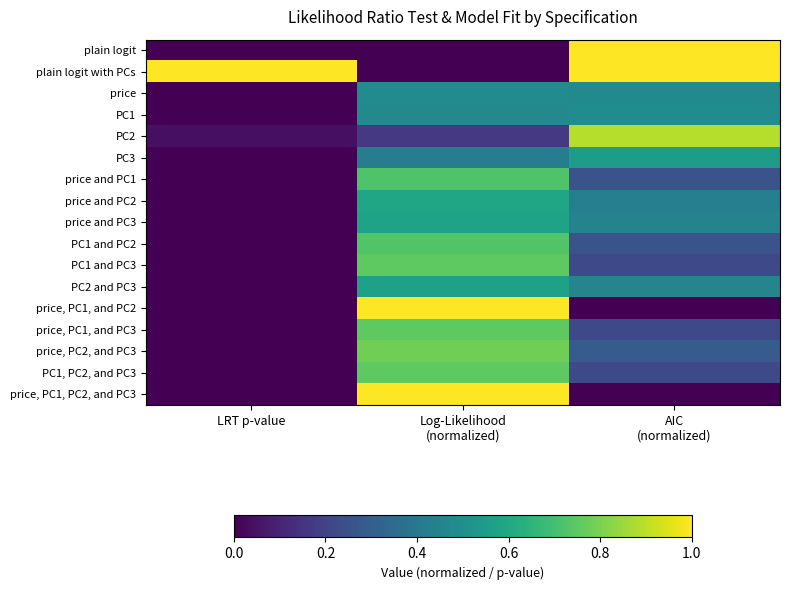

Which has a higher value, AIC
(normalized) or Log-Likelihood
(normalized)?

AIC
(normalized)